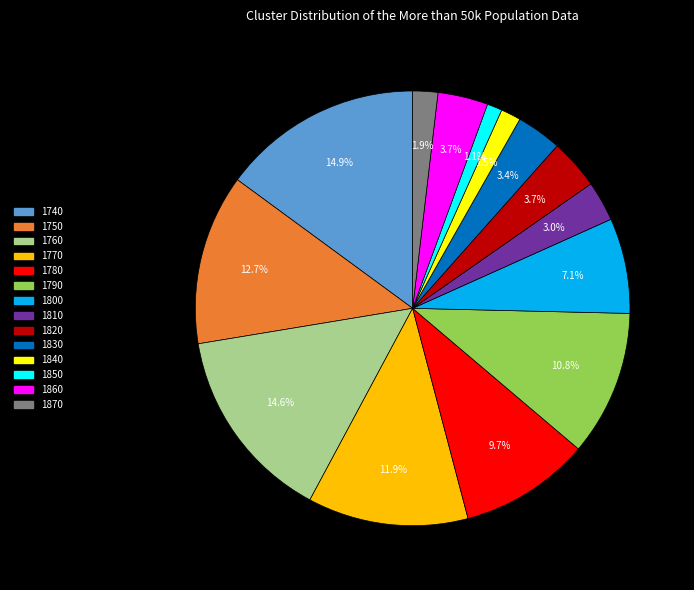

How much of the chart is everything except 1770?

88.1%